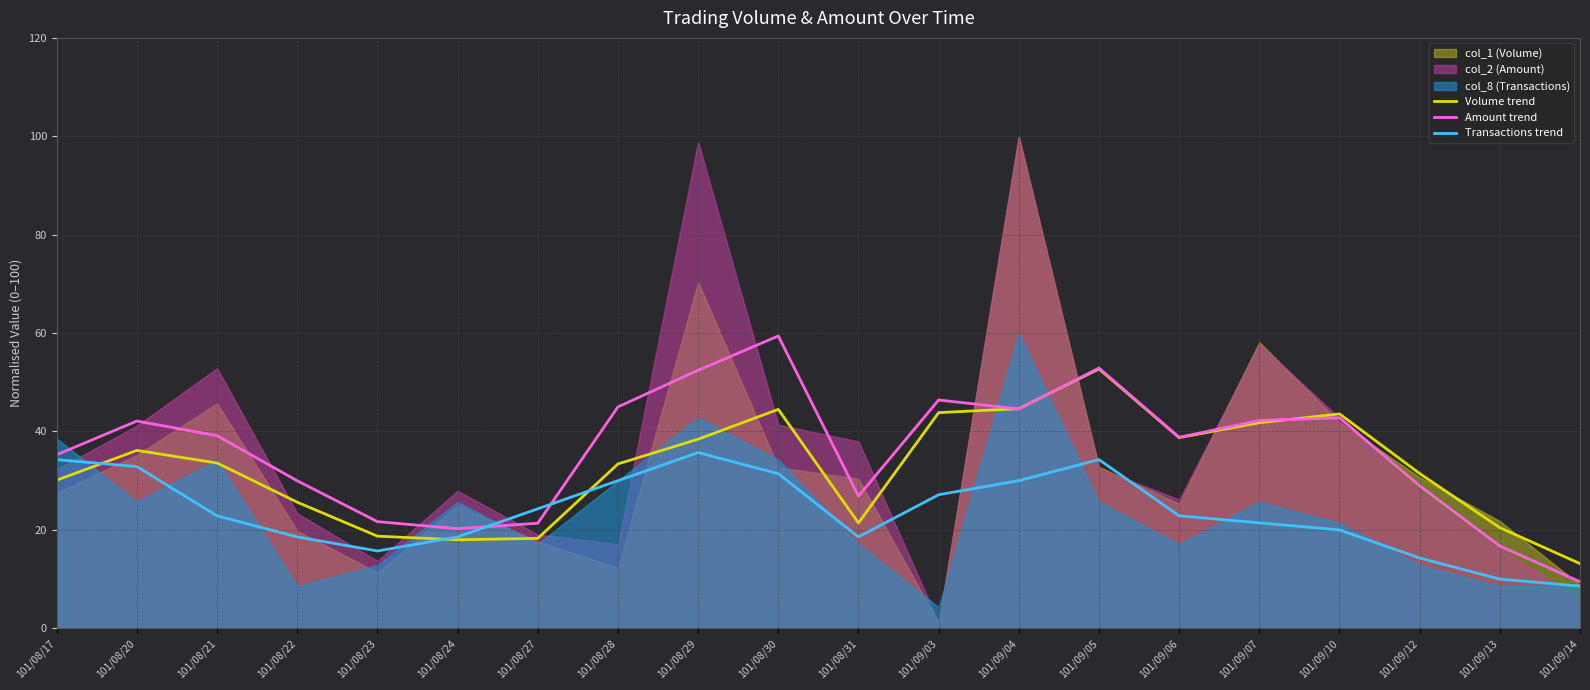

Which series has the largest range (max minus min)?

Amount trend